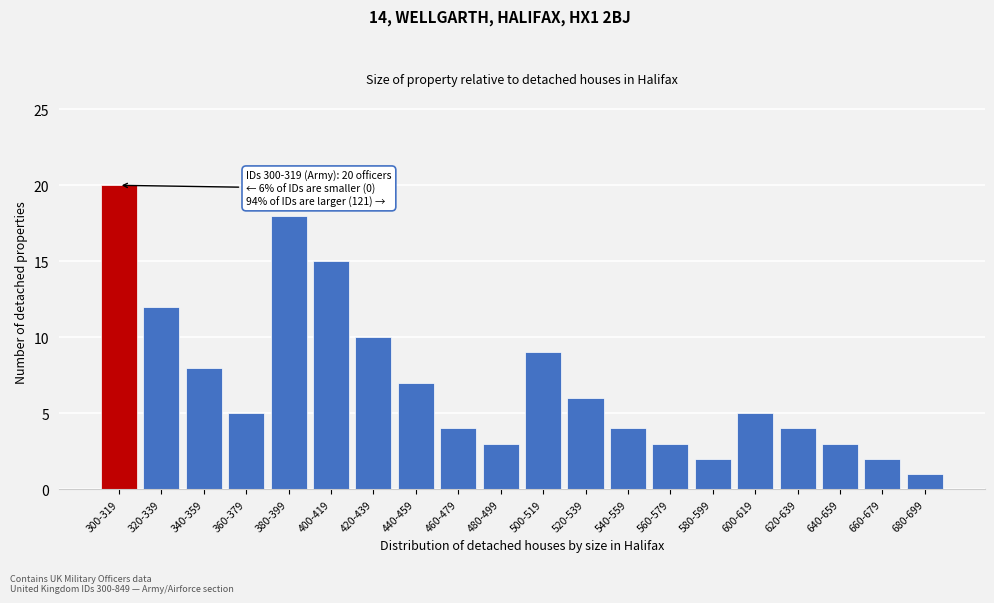

Reading right to left, what are all the values shown in this chart?

1	2	3	4	5	2	3	4	6	9	3	4	7	10	15	18	5	8	12	20